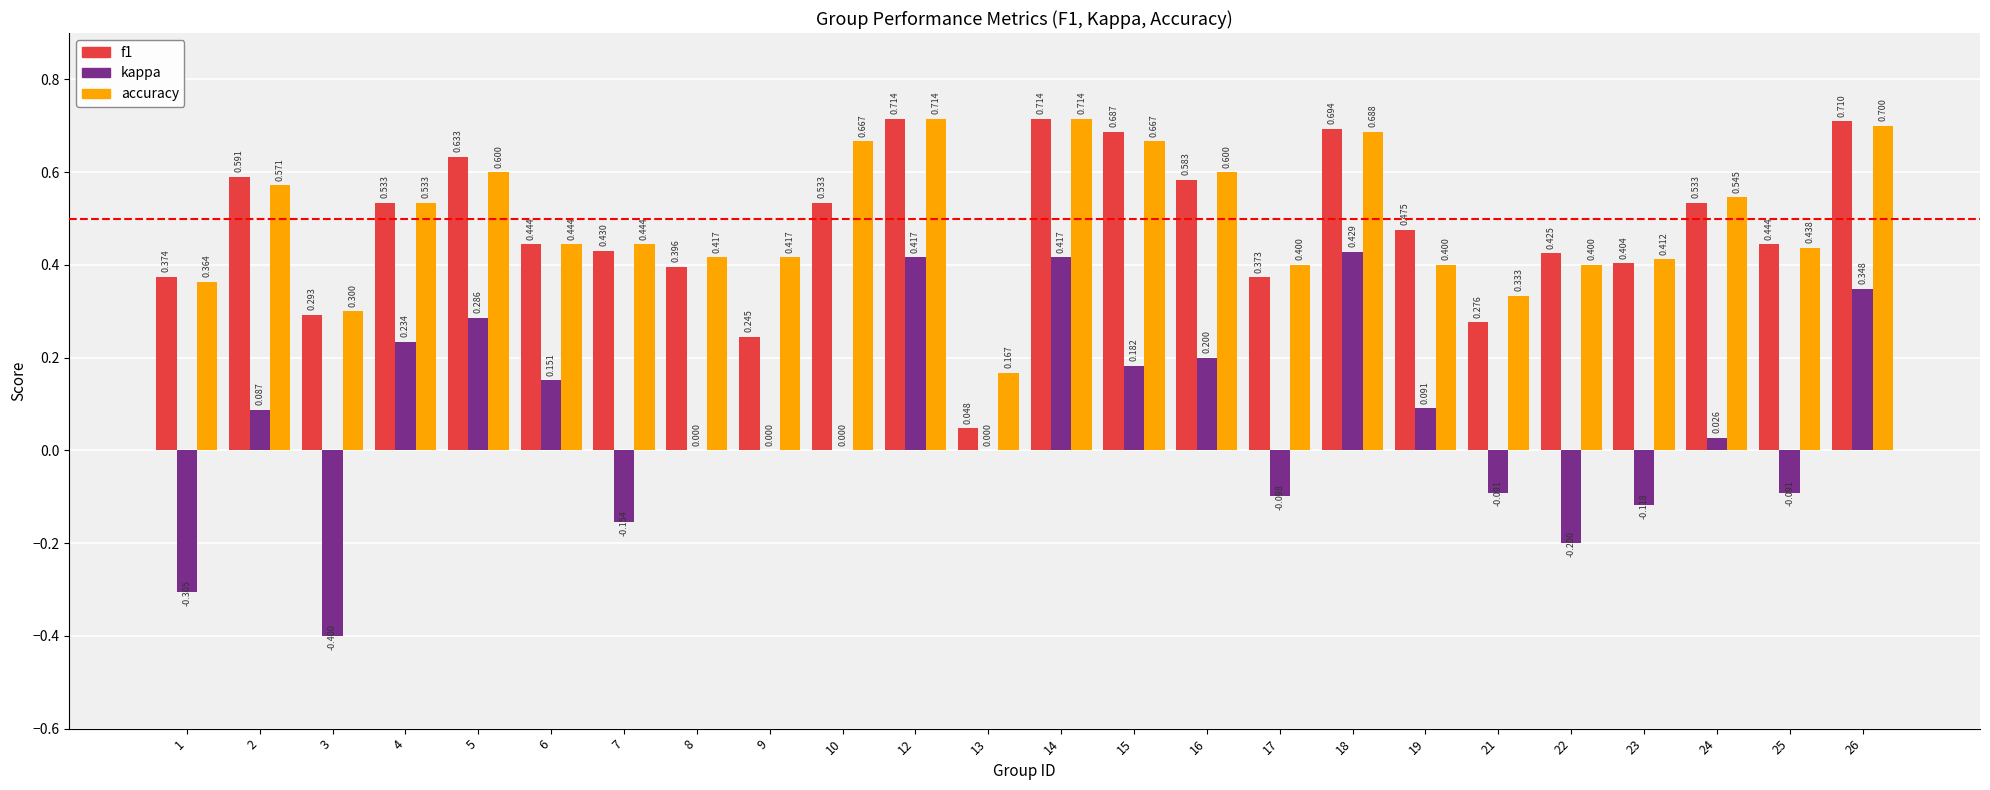

Is the value of accuracy at 24 greater than the value of kappa at 24?

Yes